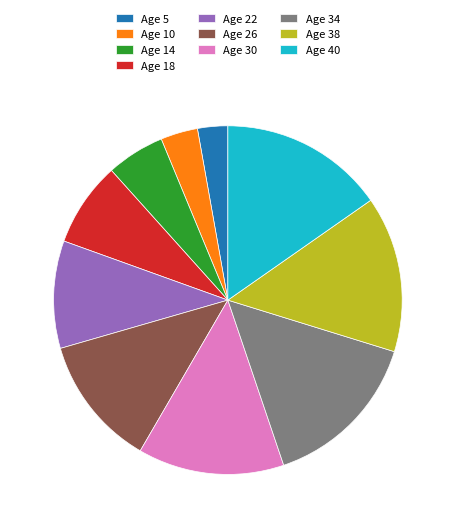

Combined, do Age 14 and Age 40 account for over 50%?

No